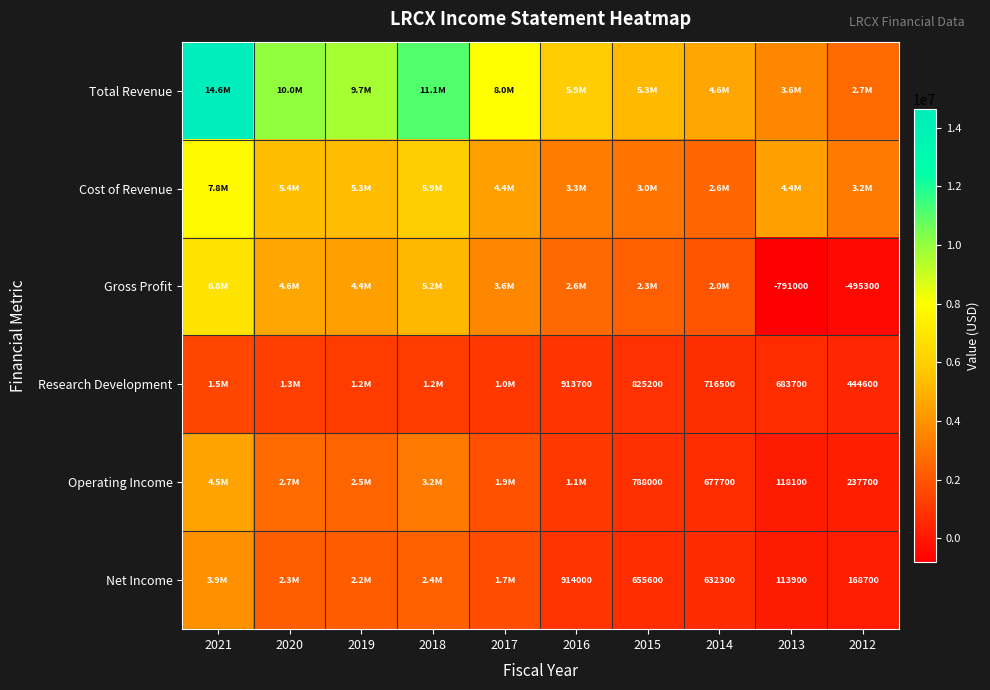

The Research Development series shows 1181483 at 2014. True or false?

False